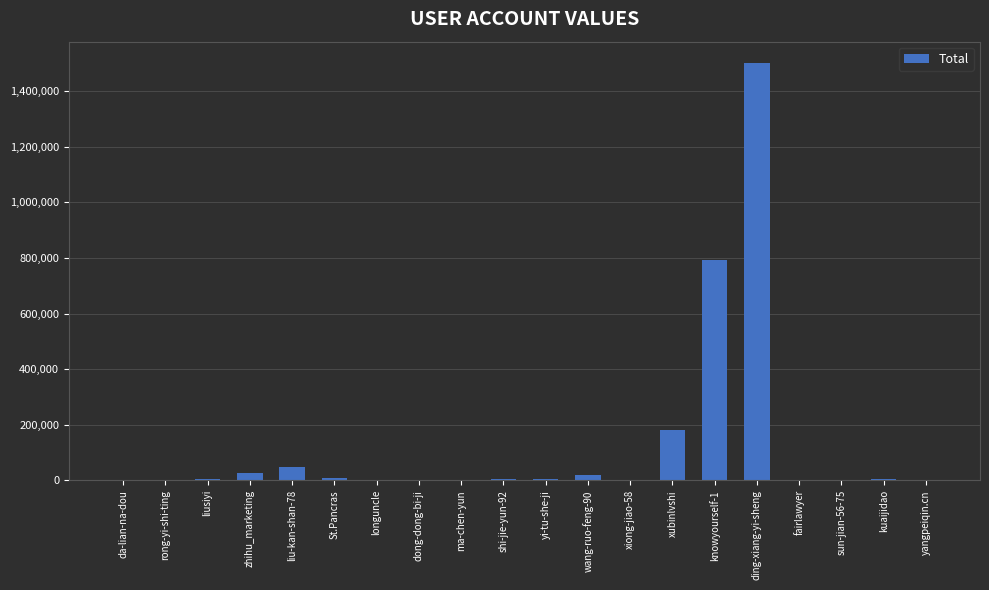

Is it true that the value at zhihu_marketing is 26205?

True